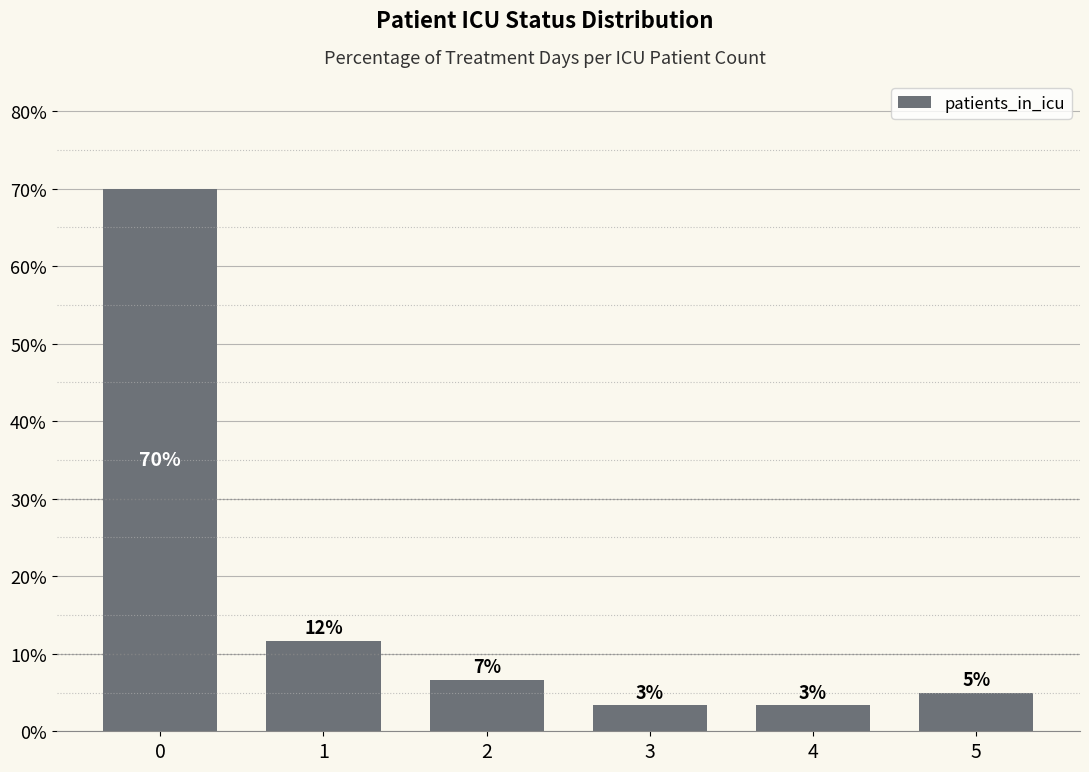

What is the sum of all values?

100.0